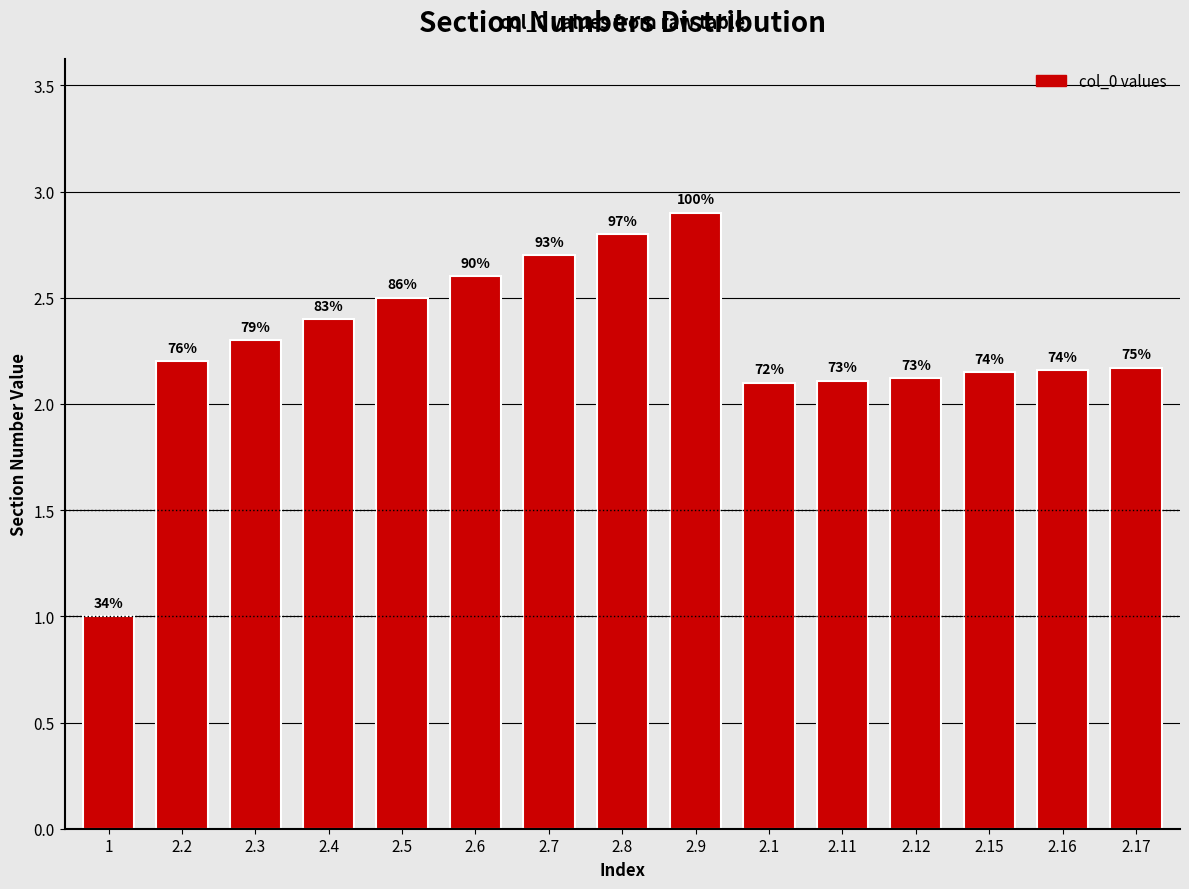

What is the label of the 11th bar from the left?

2.11